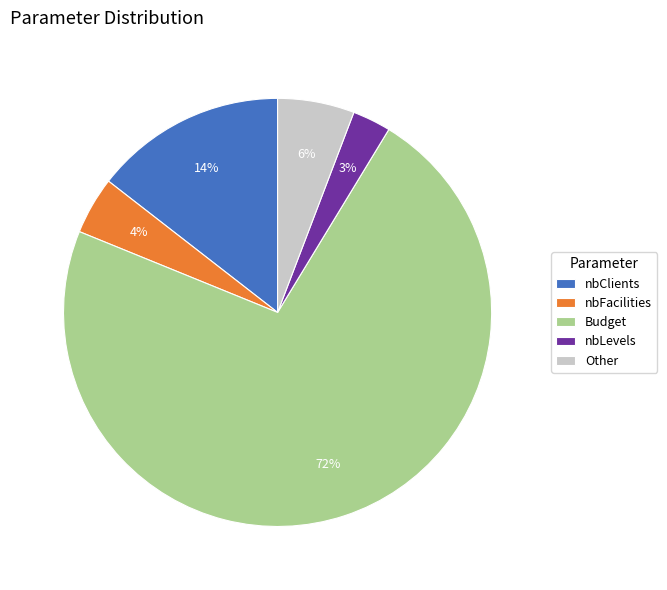

The nbFacilities slice represents 11% of the pie. True or false?

False